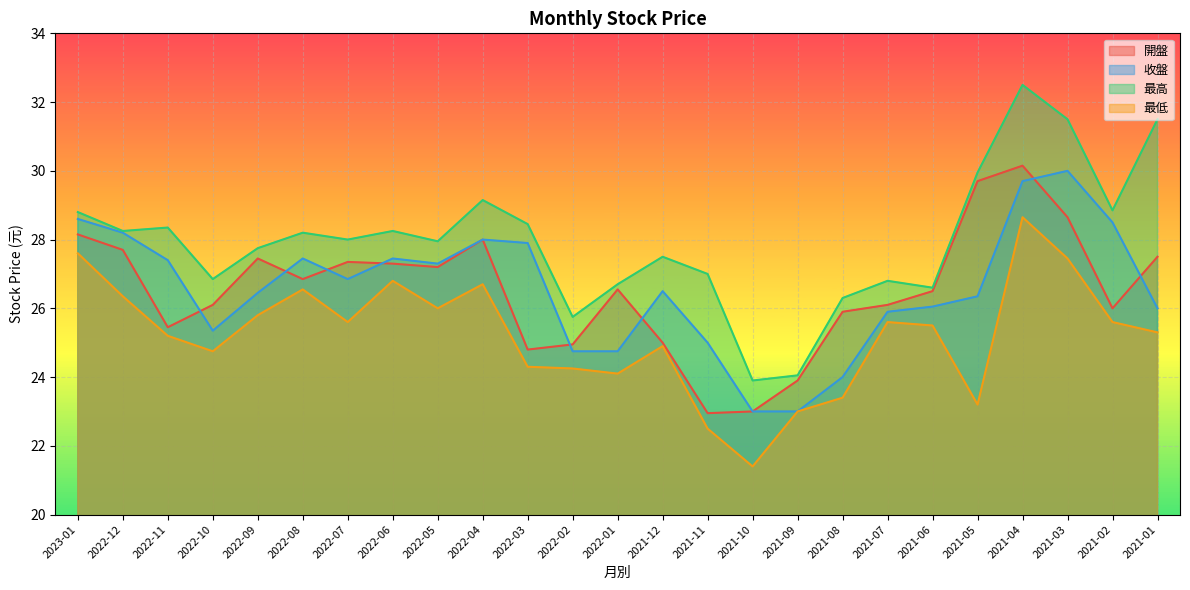

Count the number of categories in the chart.

25